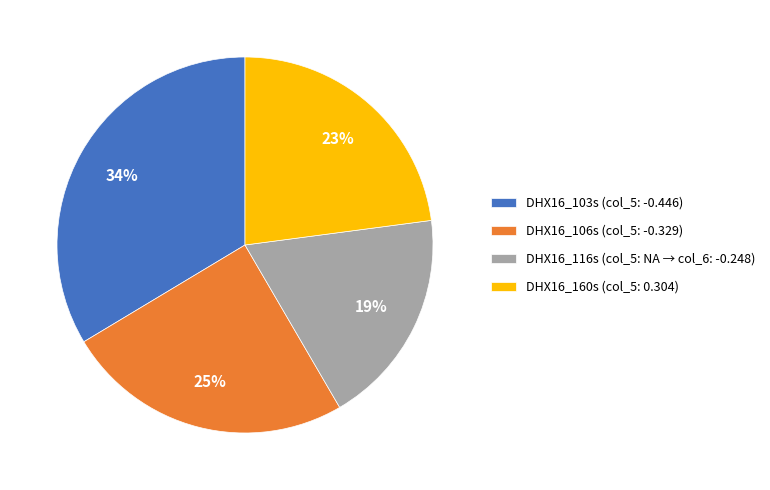

Is the sum of DHX16_103s (col_5: -0.446) and DHX16_160s (col_5: 0.304) greater than half?

Yes